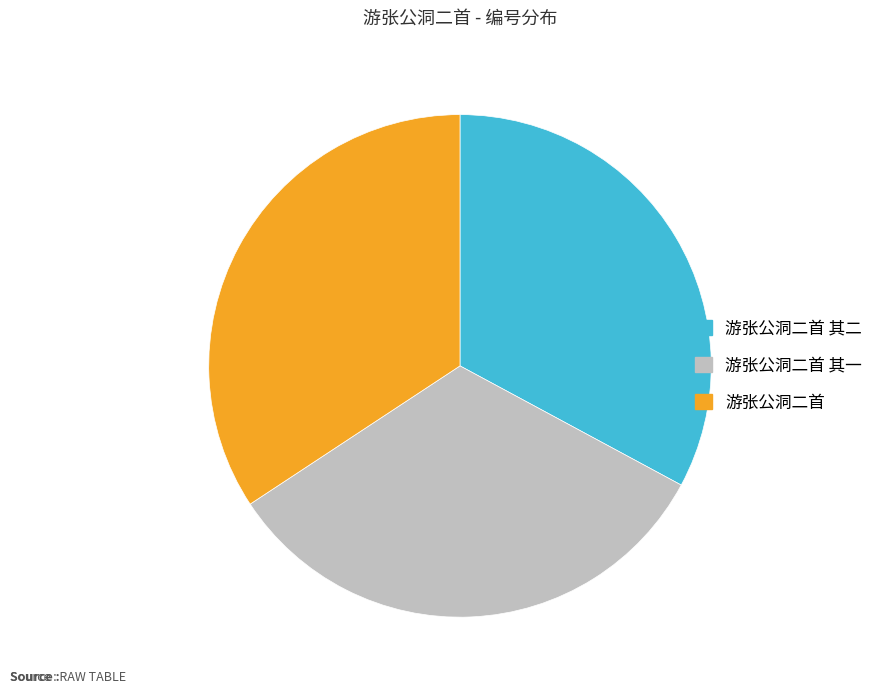

What is the ratio of the value at 游张公洞二首 to the value at 游张公洞二首 其二?

1.0